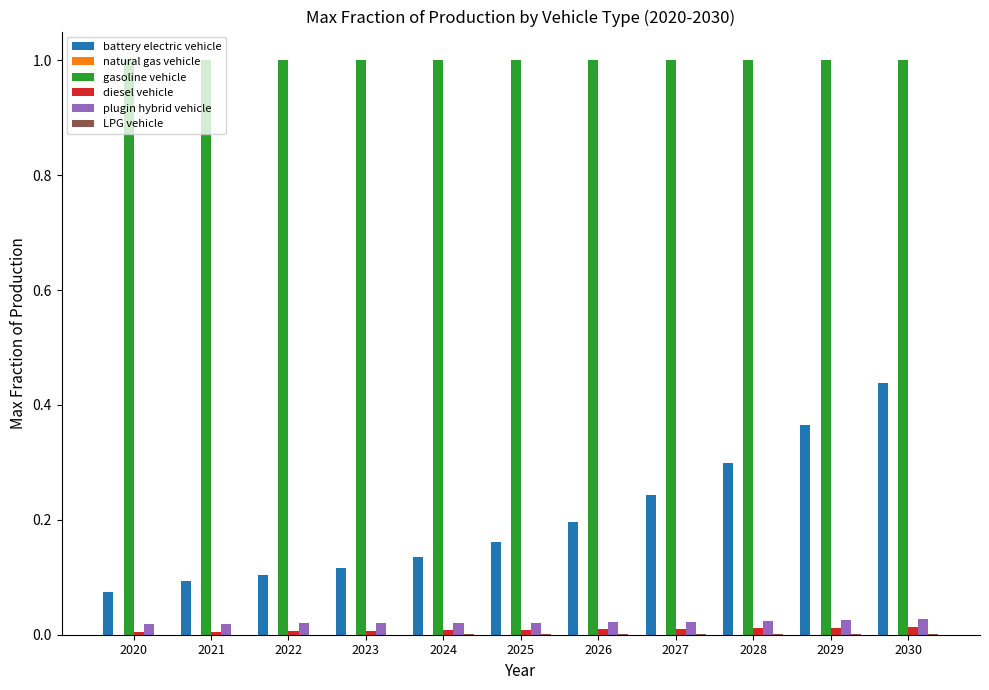

Is it true that gasoline vehicle equals 1.7 at 2021?

False